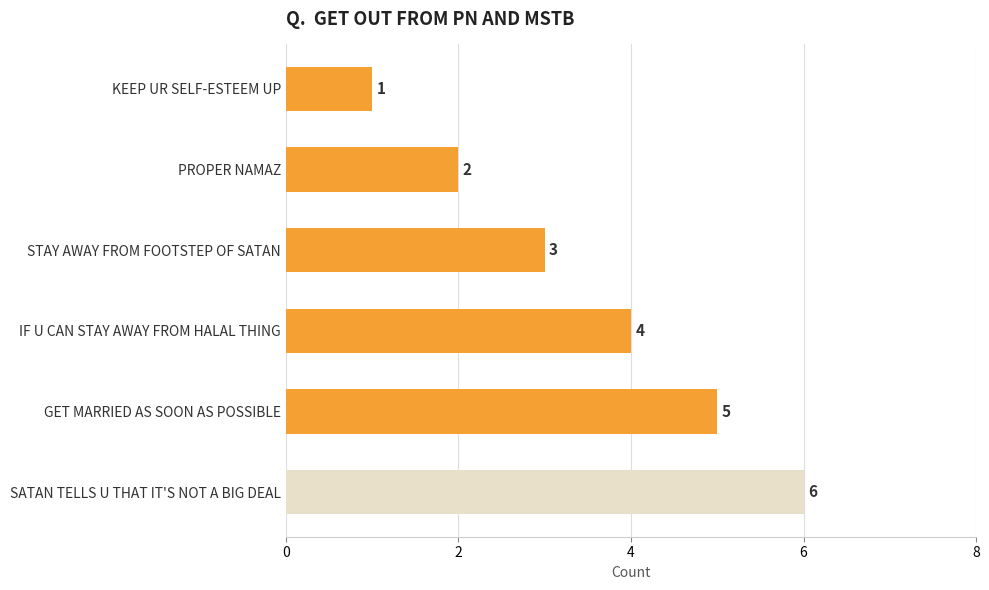

What is the value of the 2nd bar from the top?

2